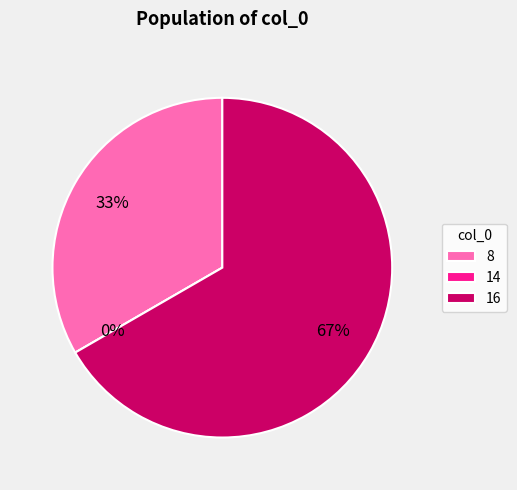

Which category accounts for the majority?

16